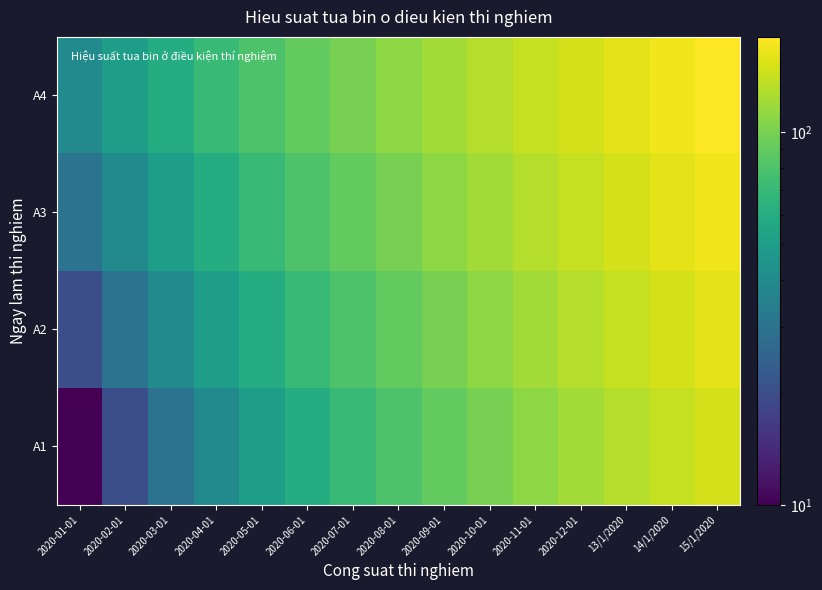

What is the total value across all series at 2020-04-01?

220